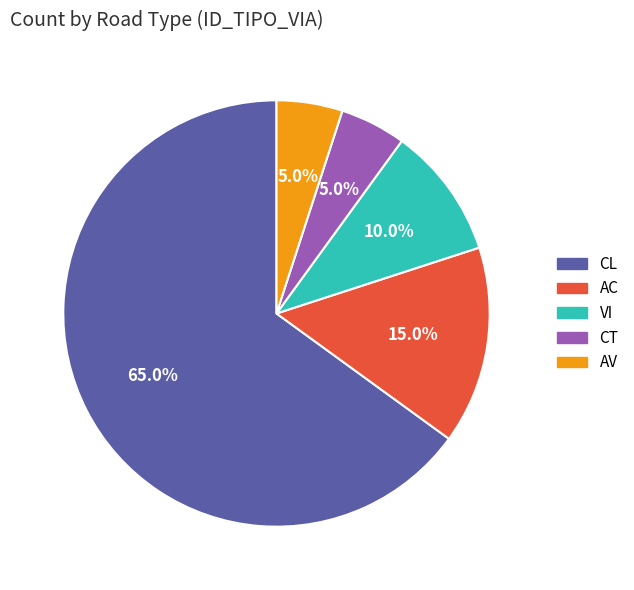

To the nearest percent, what is the combined percentage of AC and CL?

80%